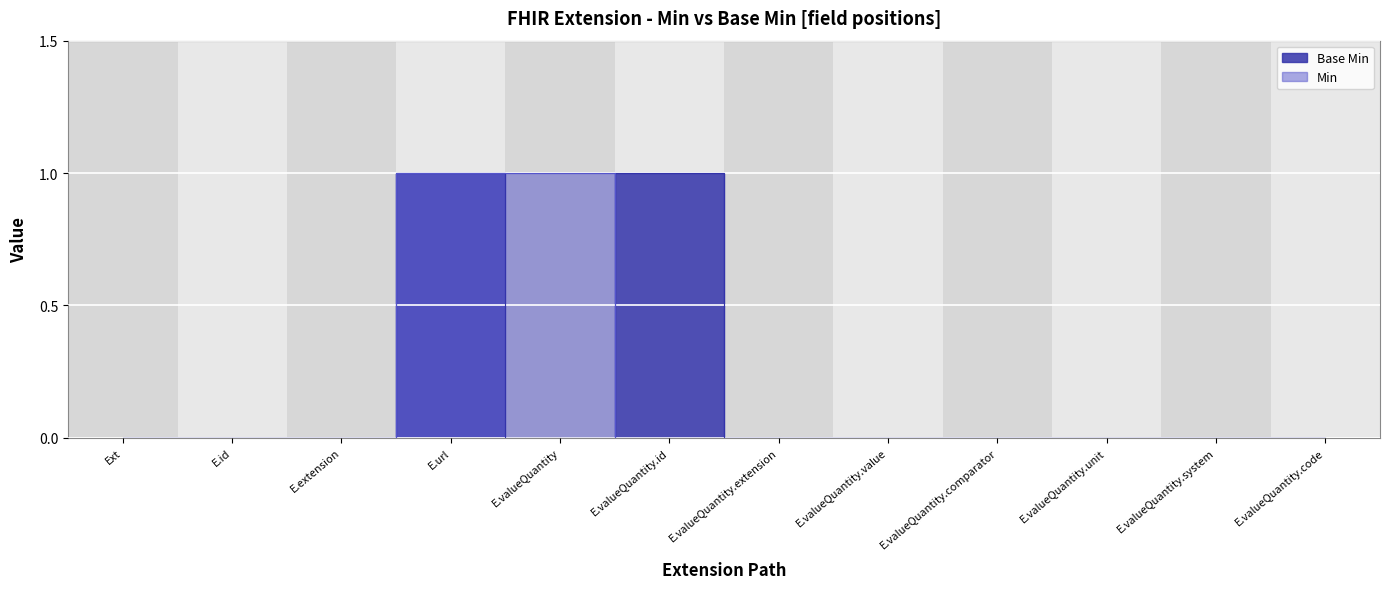

What position from the right is E.valueQuantity.code?

1